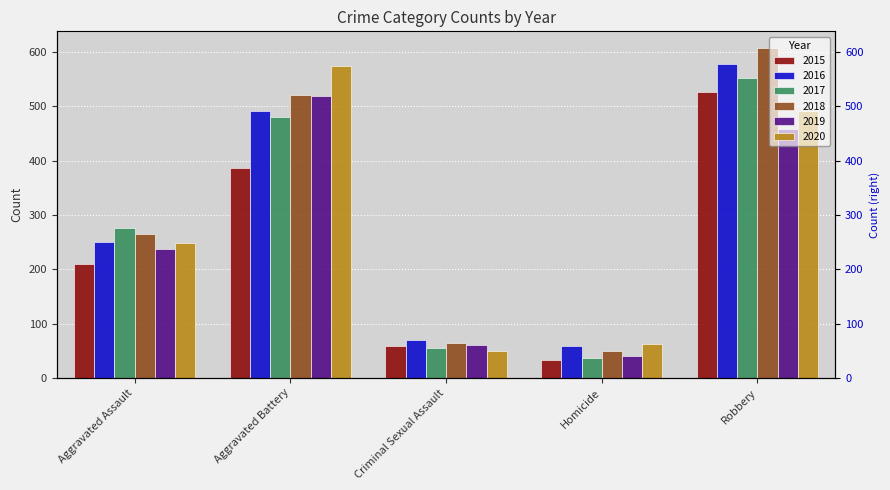

Reading right to left, transcribe all the data shown in this chart.

2015: 527	32	58	387	210
2016: 579	59	69	491	250
2017: 553	37	55	480	276
2018: 608	49	65	522	265
2019: 458	40	61	520	238
2020: 491	63	50	574	249